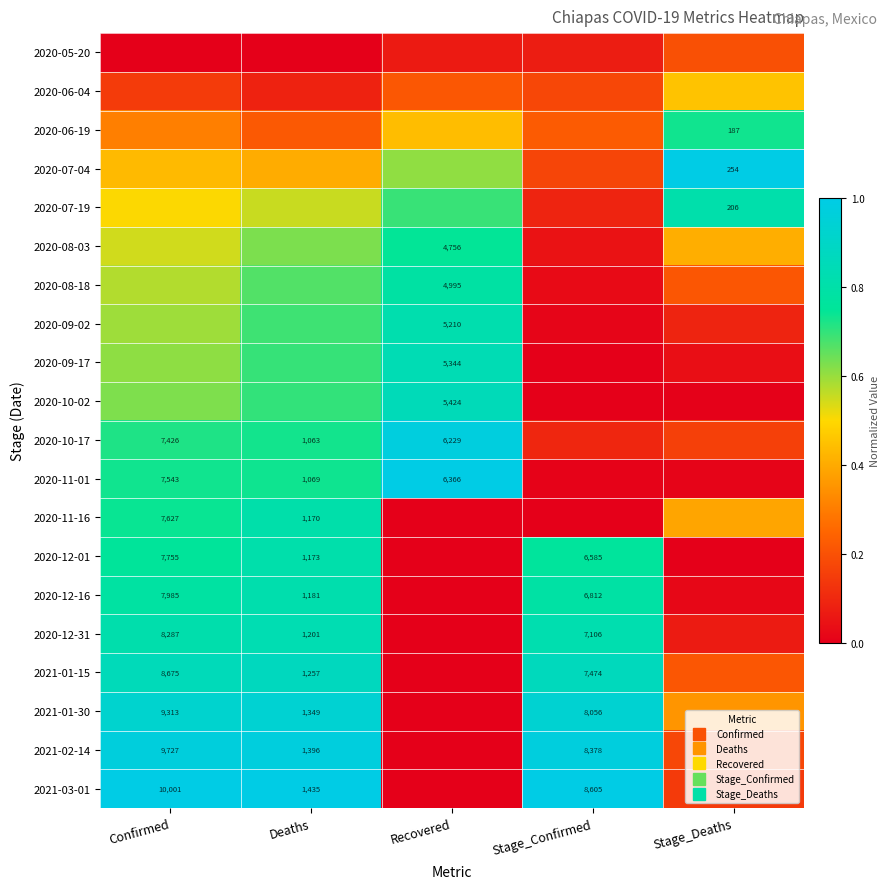

True or false: 2021-01-15 has a value of 0.9 at Deaths.

True